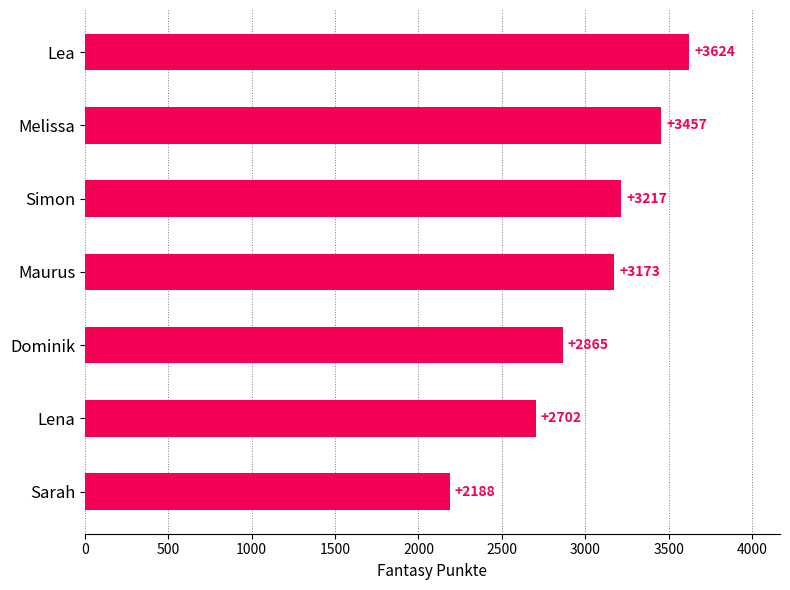

What is the greatest value displayed?

3624